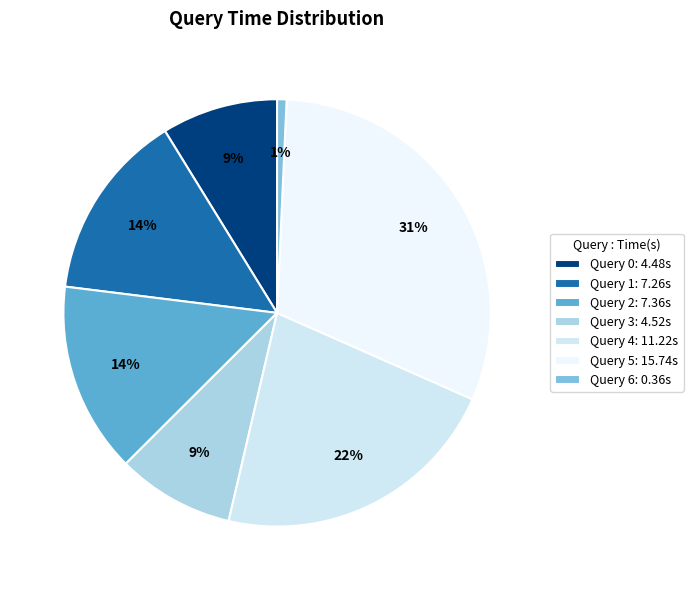

Which slice is the smallest?

Query 6